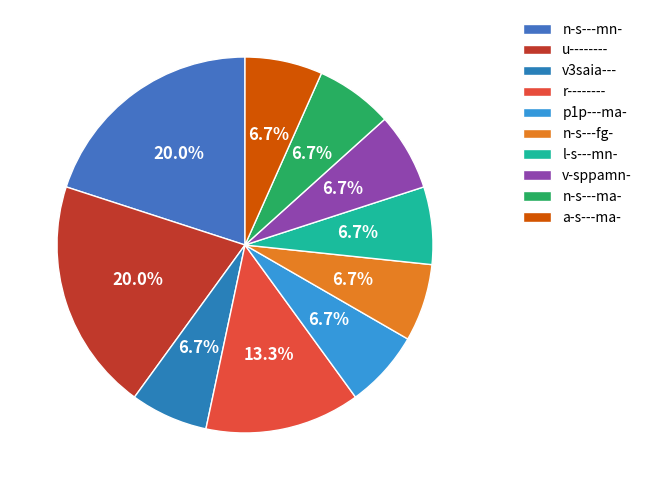

What percentage is the r-------- slice, to the nearest percent?

13%